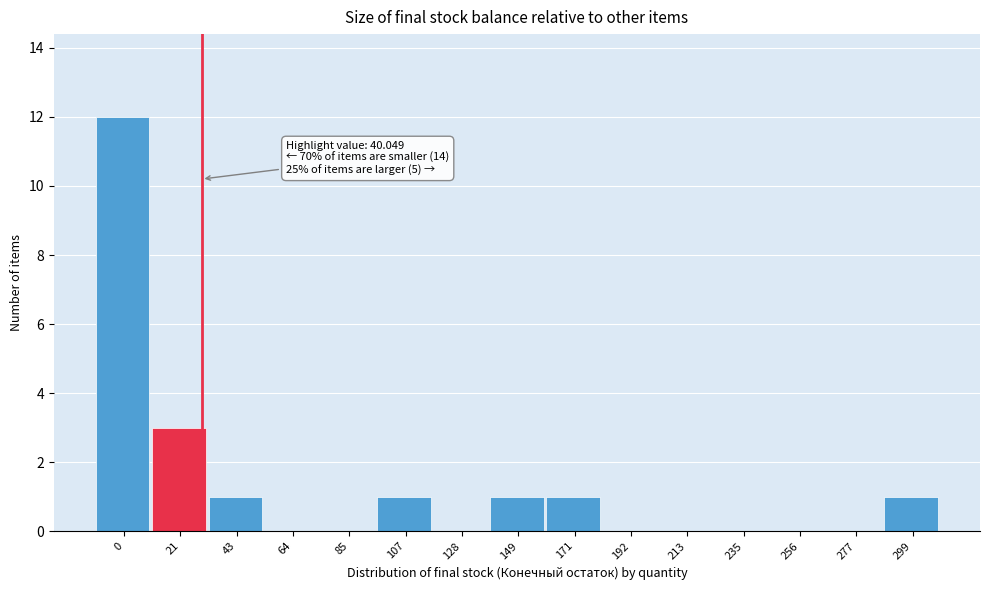

Reading left to right, what are all the values shown in this chart?

0=12	21=3	43=1	64=0	85=0	107=1	128=0	149=1	171=1	192=0	213=0	235=0	256=0	277=0	299=1